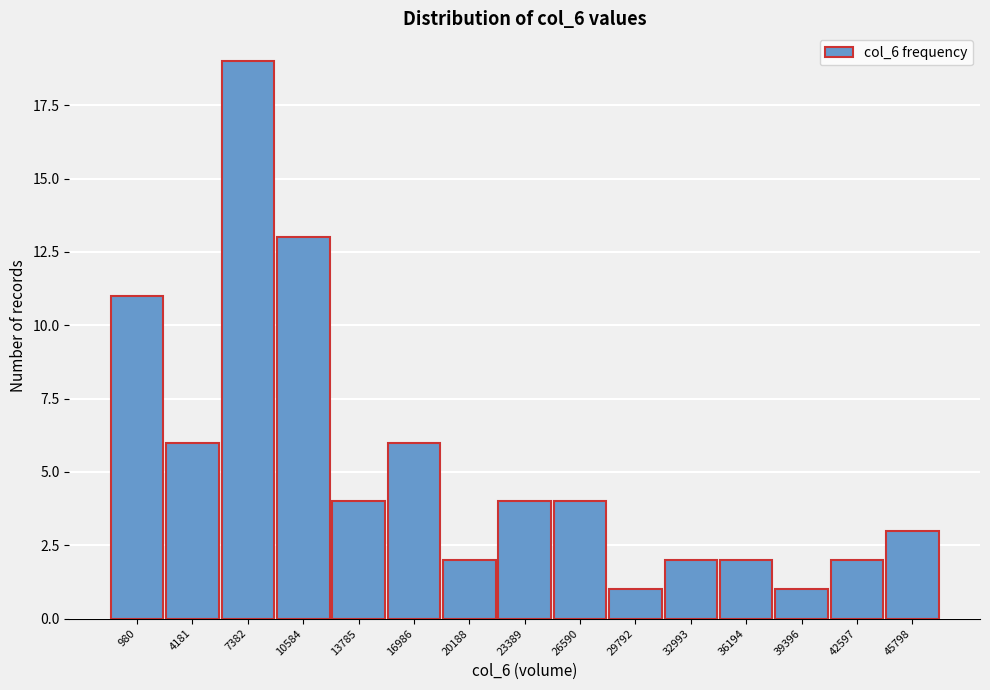

Reading right to left, transcribe all the data shown in this chart.

3	2	1	2	2	1	4	4	2	6	4	13	19	6	11